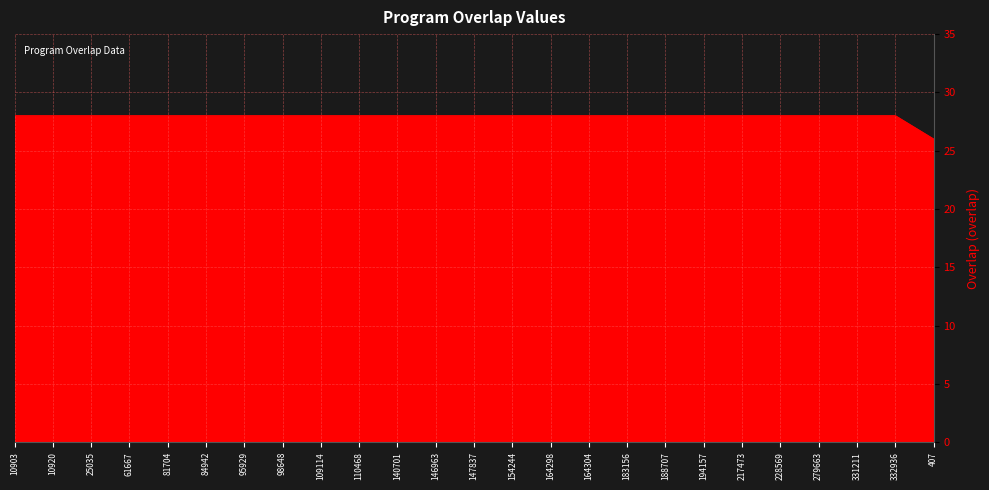

What is the difference between the maximum and minimum values?

2